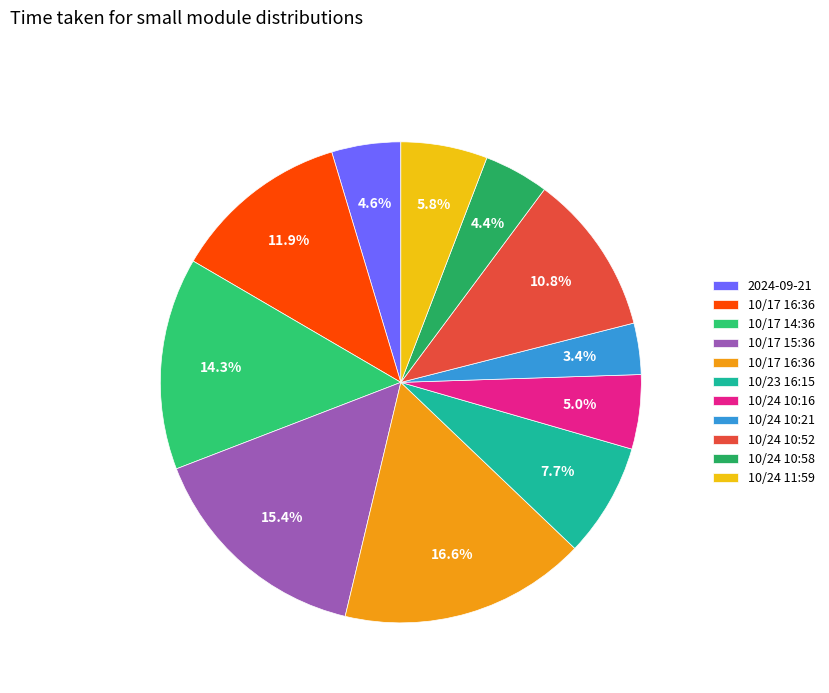

Rank the categories by value from lowest to highest.

10/24/2024 10:21:16, 10/24/2024 10:58:07, 2024-09-21 12:43:40, 10/24/2024 10:16:16, 10/24/2024 11:59:36, 10/23/2024 16:15:11, 10/24/2024 10:52:54, 10/17/2024 16:36:23, 10/17/2024 14:36:08 PM, 2024-10-17 15:36:09, 2024-10-17 16:36:10